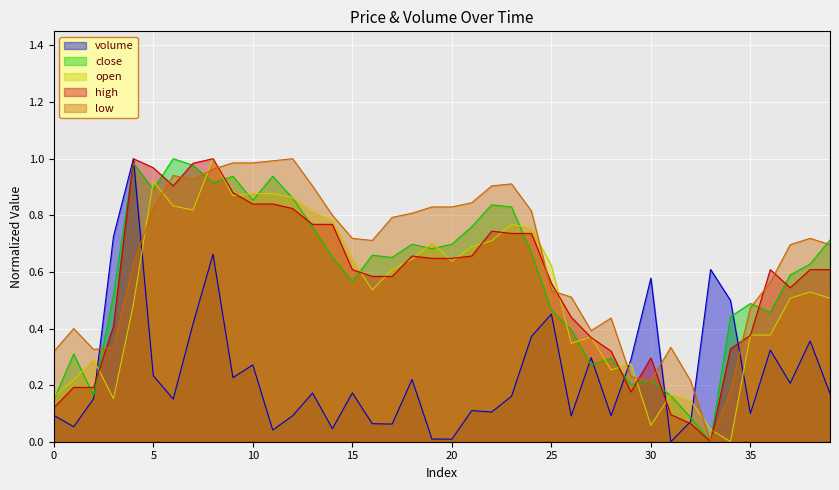

What is the difference between the highest and lowest values at 0?

0.2